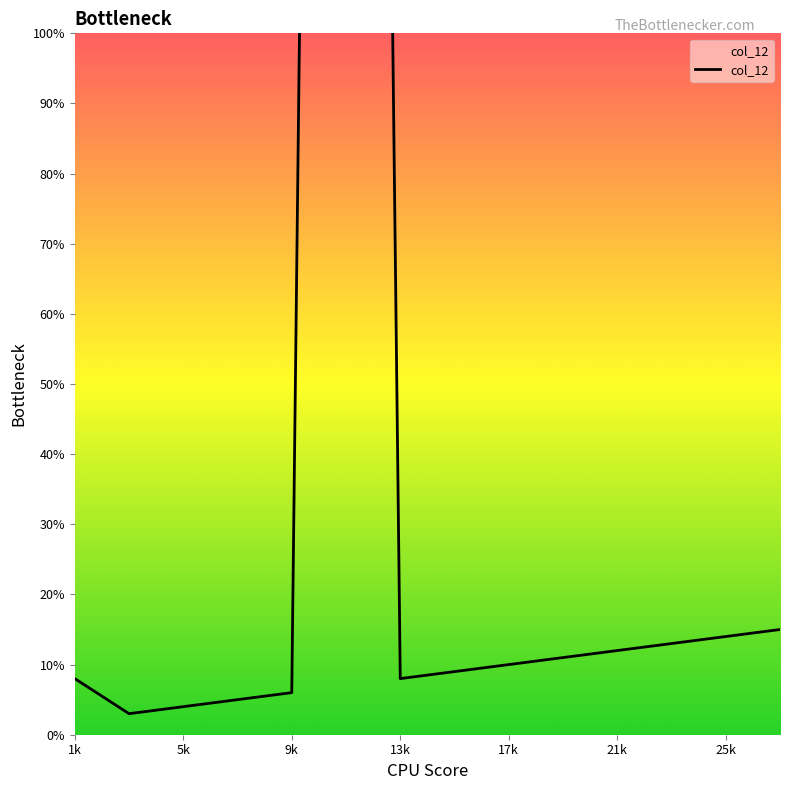

What is the change in value from 15 to 27?

+6